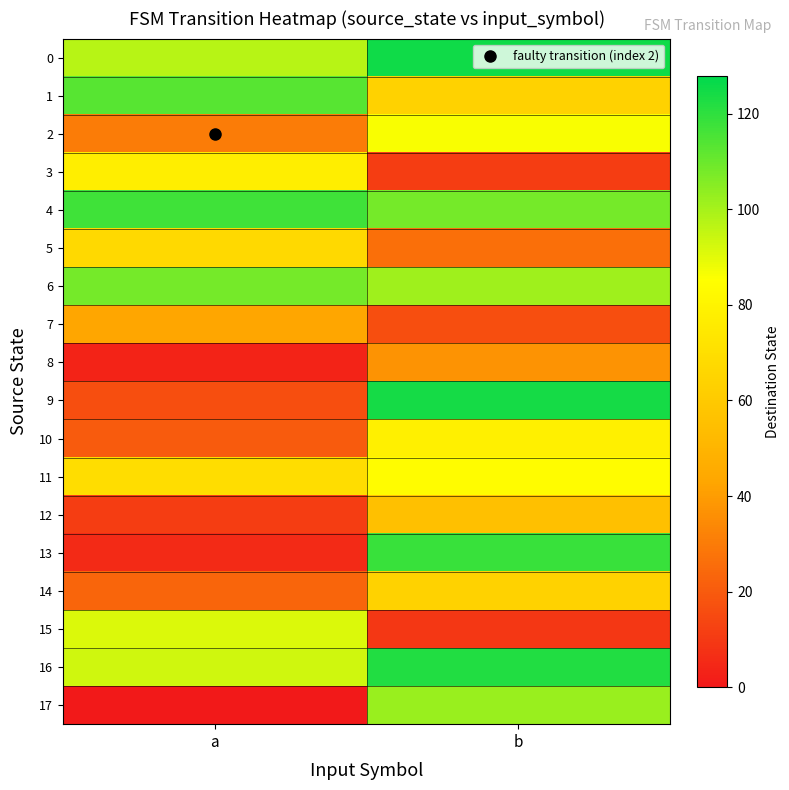

At b, list the series in order from smallest to largest.

15, 3, 7, 5, 8, 12, 1, 14, 10, 11, 2, 6, 17, 4, 13, 16, 9, 0